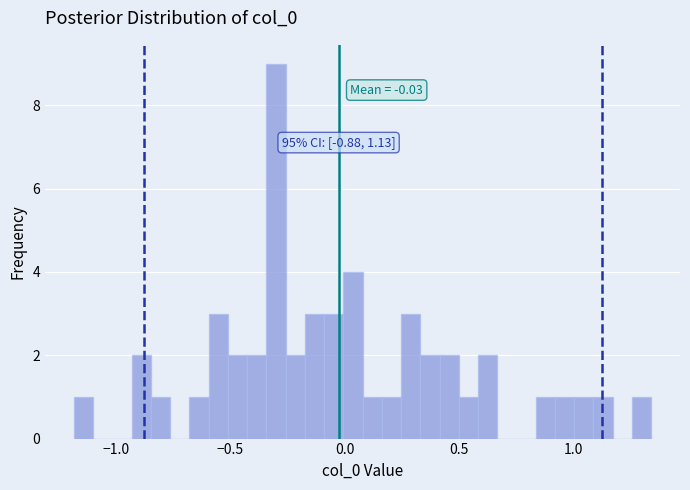

Read against the x-axis, roughly where is the centre of the tallest bar?

-0.30